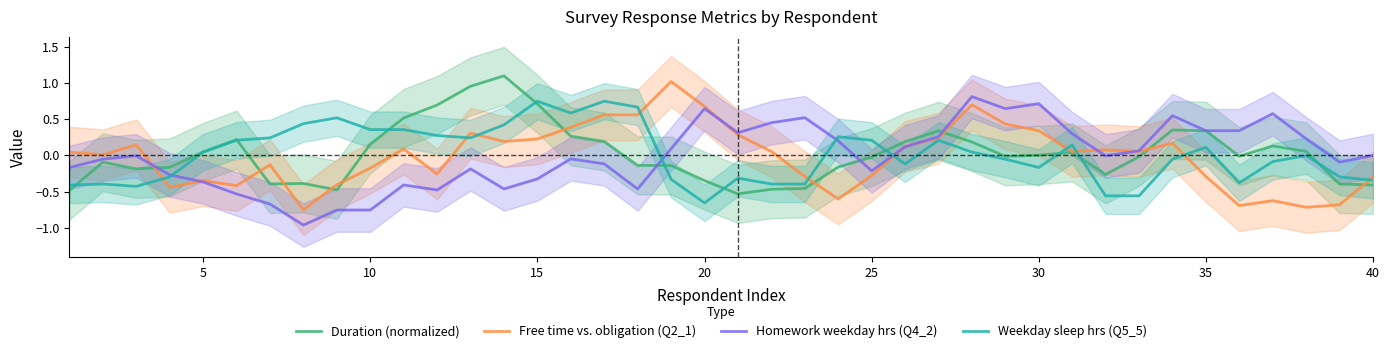

The Duration (normalized) series shows -0.0 at 25. True or false?

False